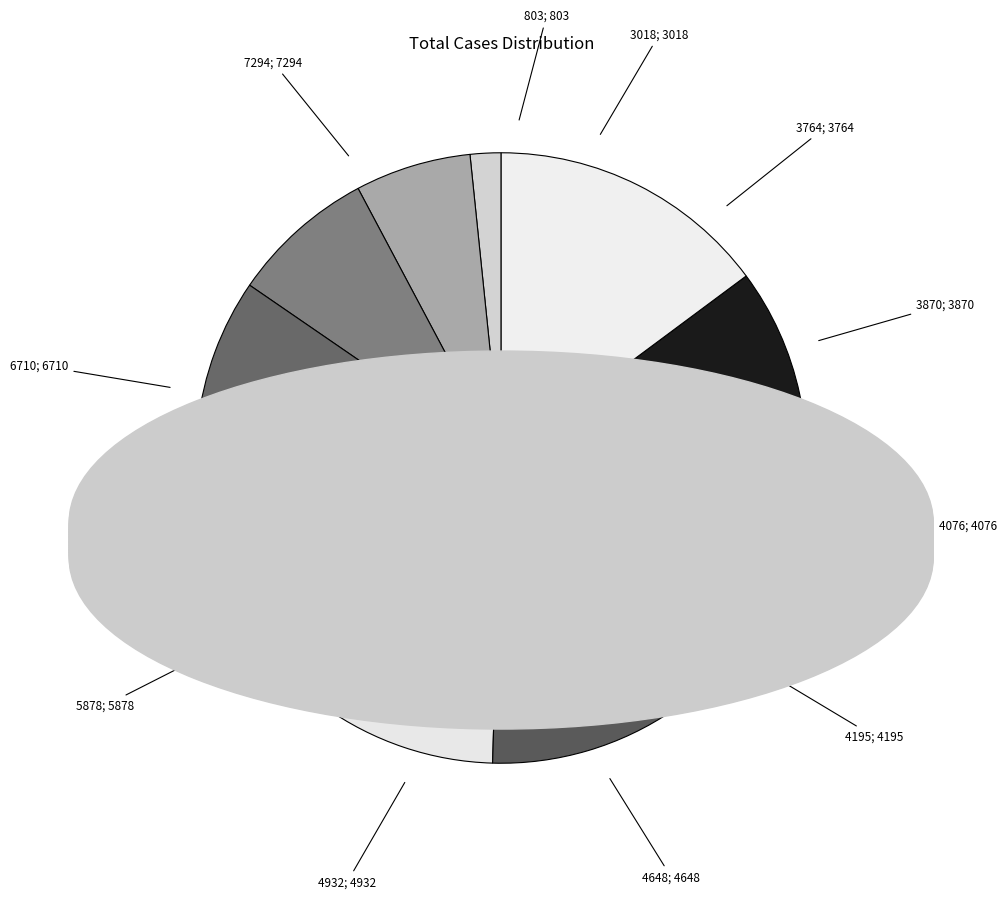

Which category has the smallest portion of the pie?

803